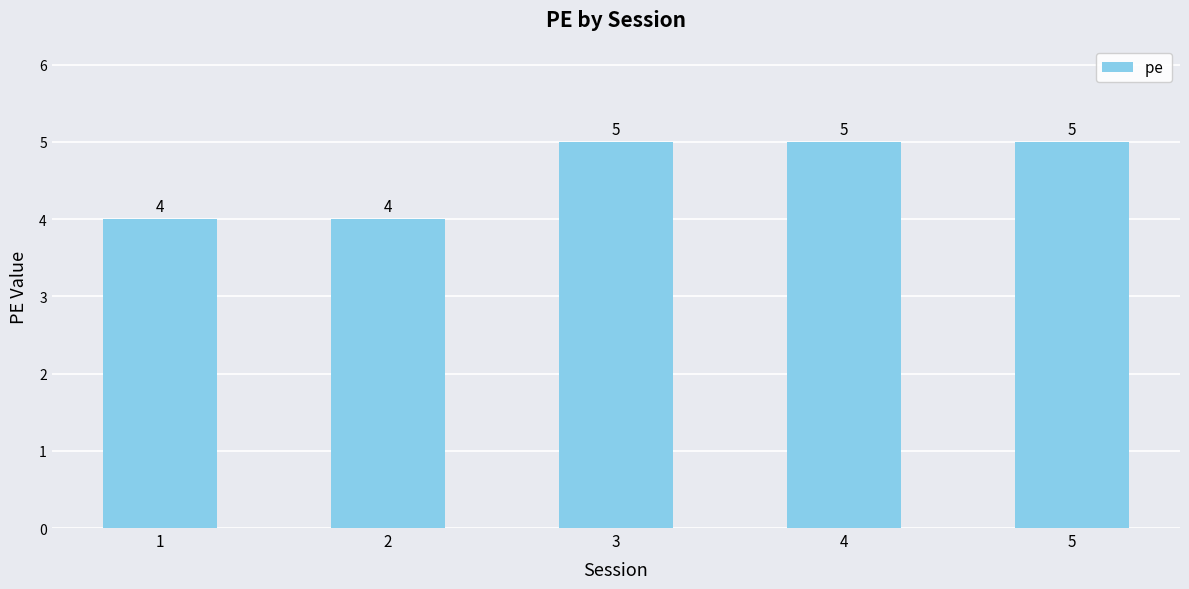

How many data points are less than 5?

2